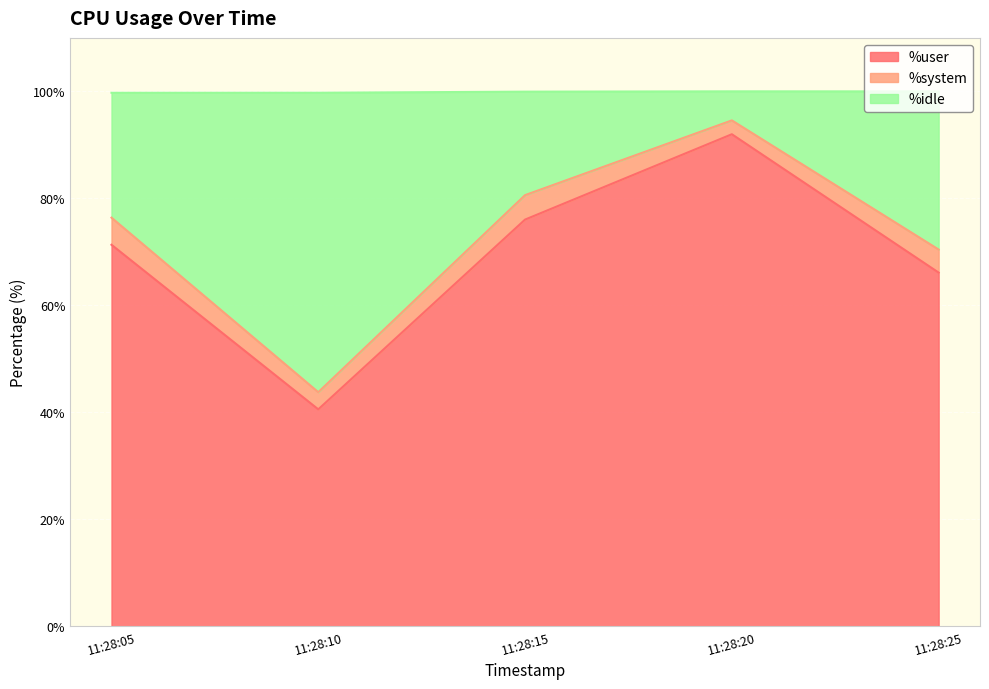

How many data points does each series have?

5